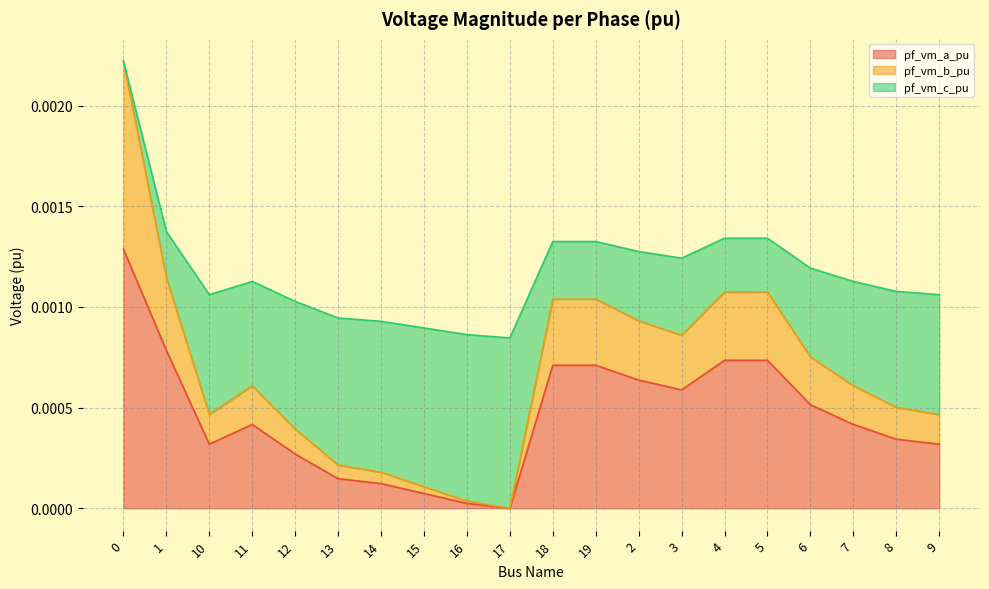

Count the number of categories in the chart.

20